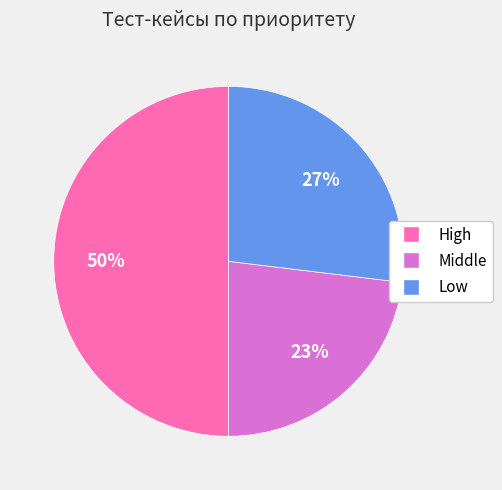

Combined, do High and Low account for over 50%?

Yes